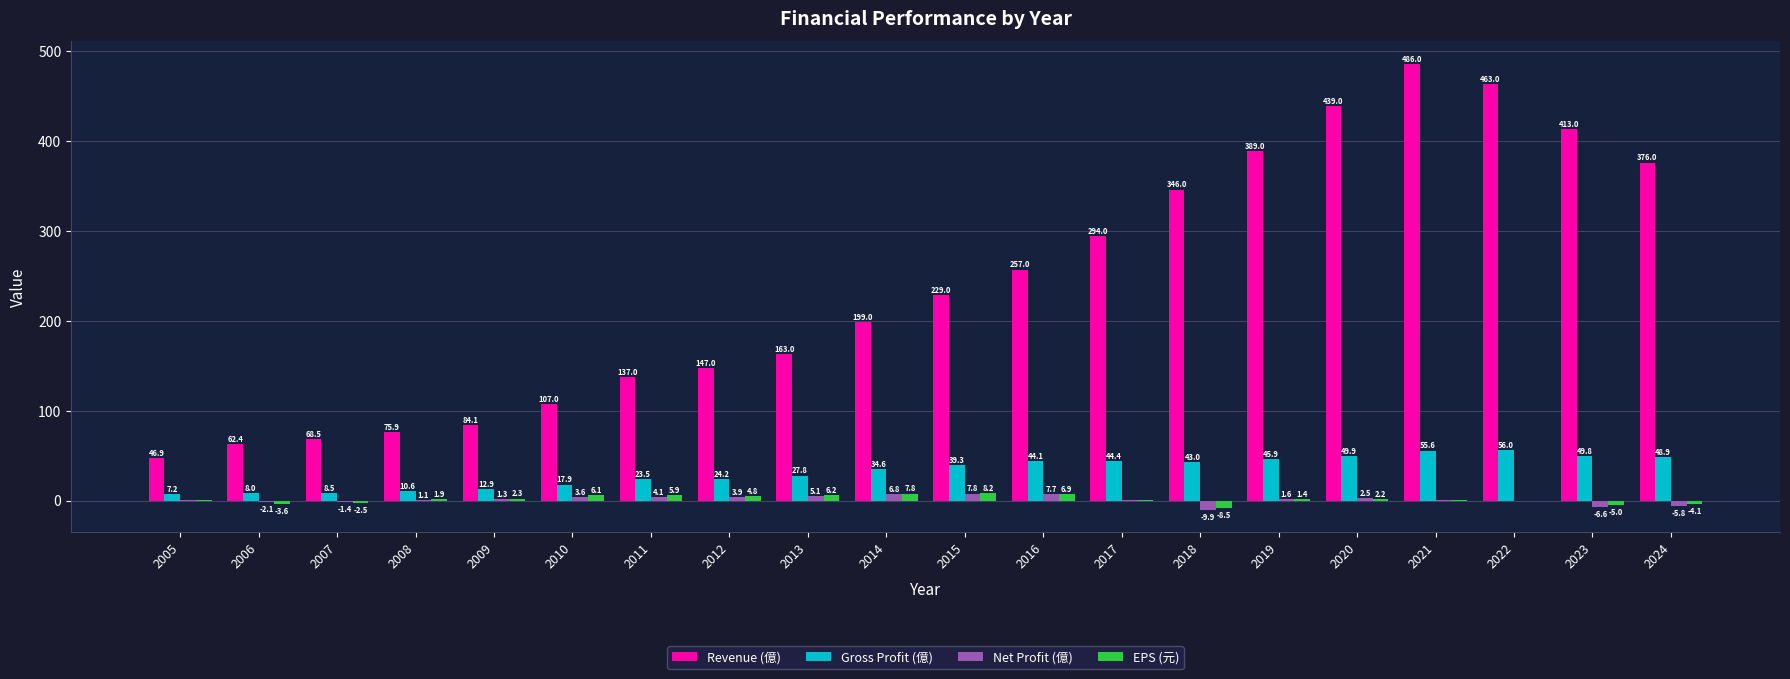

How many groups of bars are there?

20